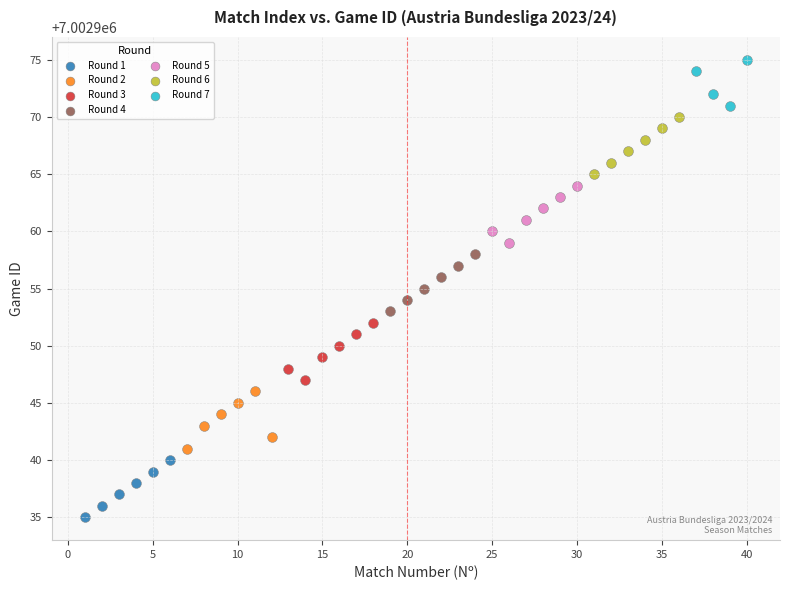

What are all the series names shown in the legend?

Round 1, Round 2, Round 3, Round 4, Round 5, Round 6, Round 7